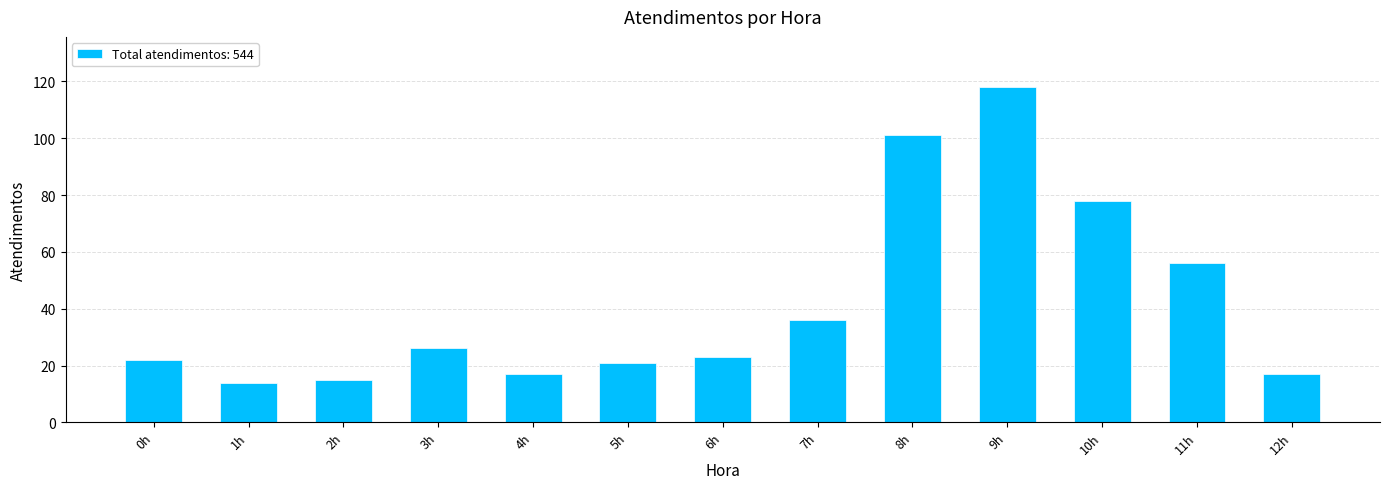

How many data points does each series have?

13